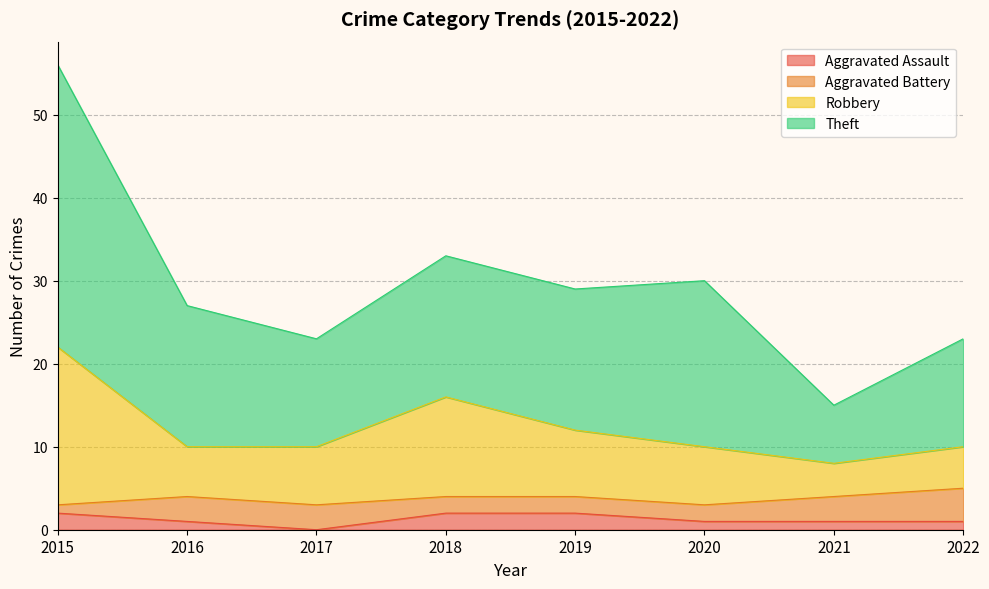

Between 2016 and 2015, which is larger?

2015